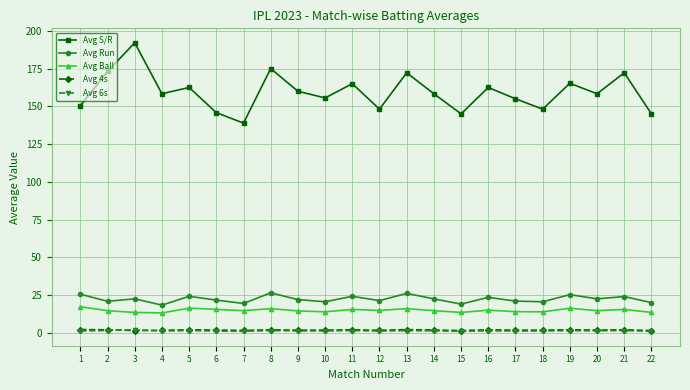

What is the highest value of the Avg S/R series?

192.1